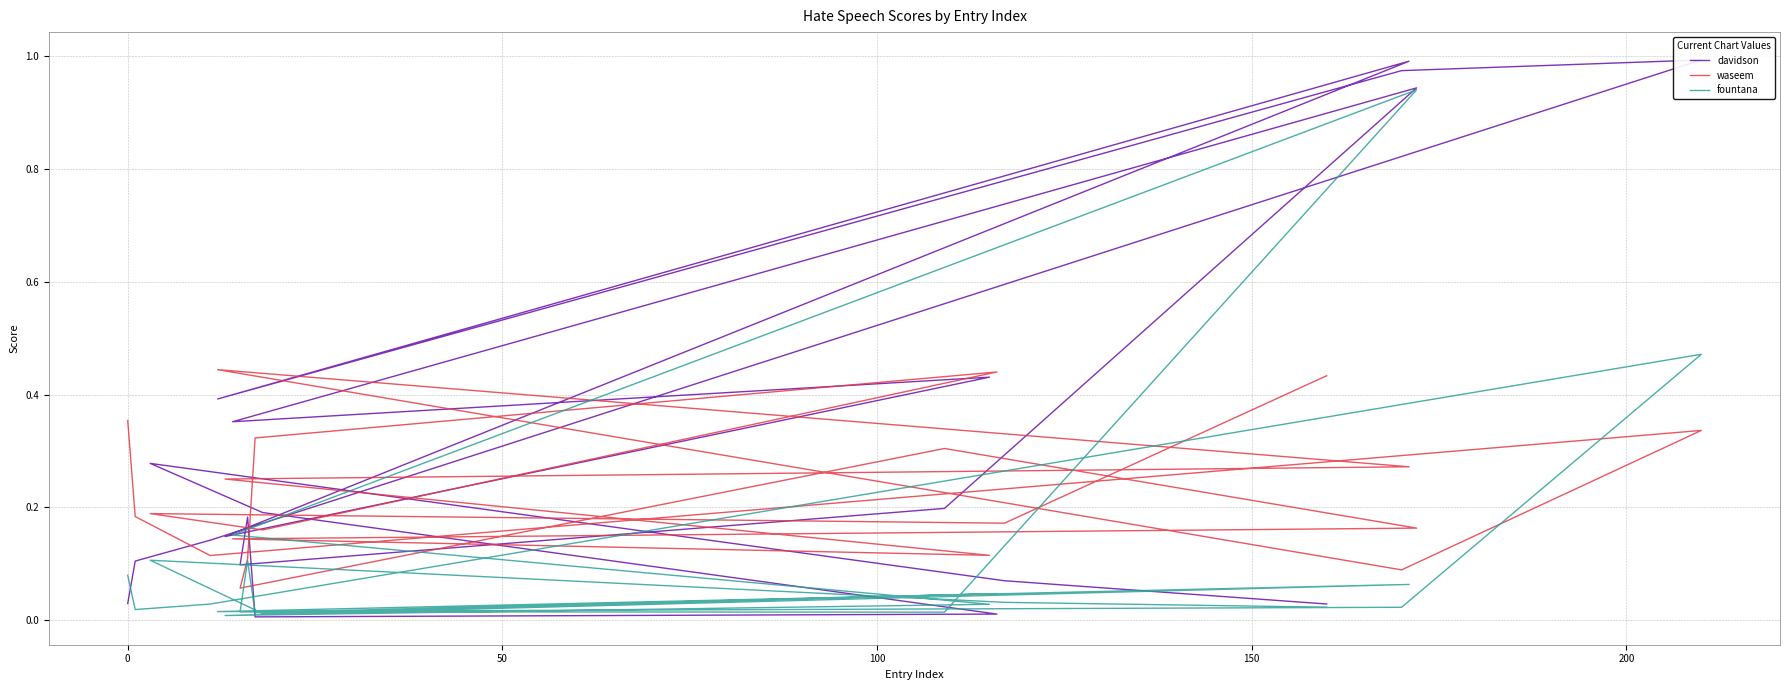

Which has a higher value, 150 or 0?

150